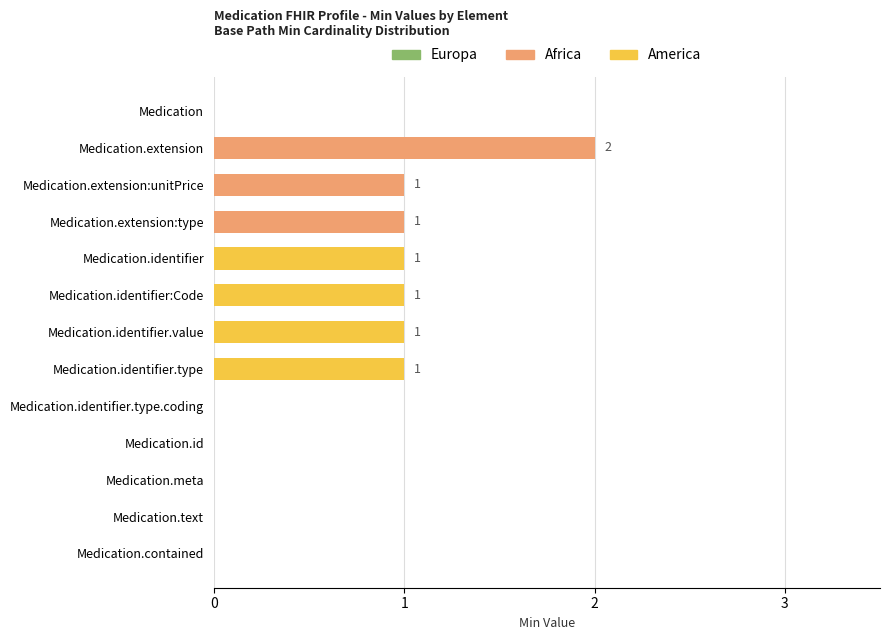

Is it true that Europa equals 1.0 at 4?

False